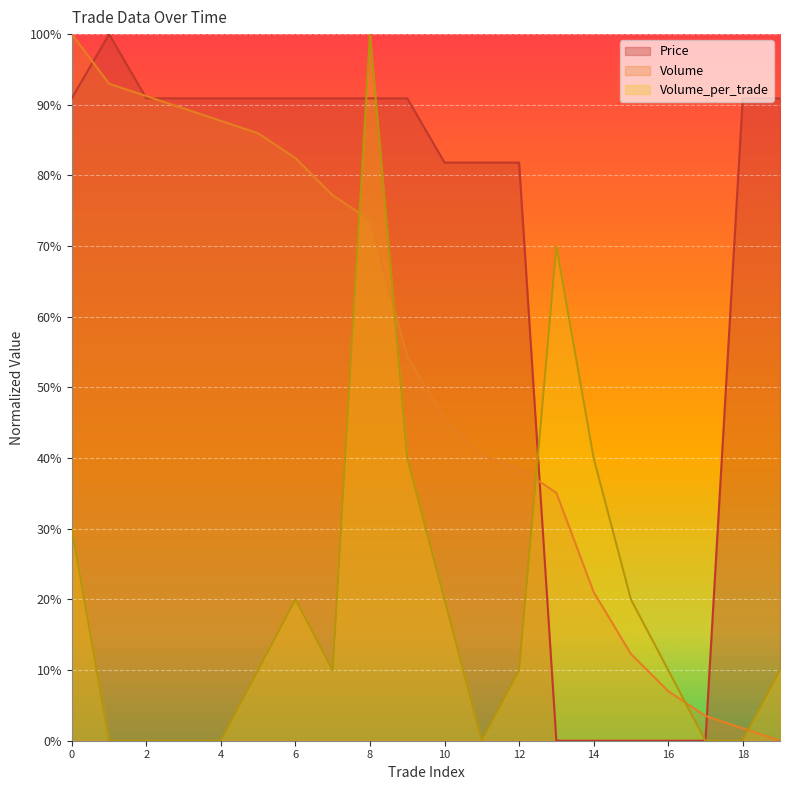

Reading left to right, transcribe all the data shown in this chart.

Price: 0=0.9	1=1.0	2=0.9	3=0.9	4=0.9	5=0.9	6=0.9	7=0.9	8=0.9	9=0.9	10=0.8	11=0.8	12=0.8	13=0.0	14=0.0	15=0.0	16=0.0	17=0.0	18=0.9	19=0.9
Volume: 0=1.0	1=0.9	2=0.9	3=0.9	4=0.9	5=0.9	6=0.8	7=0.8	8=0.7	9=0.5	10=0.5	11=0.4	12=0.4	13=0.4	14=0.2	15=0.1	16=0.1	17=0.0	18=0.0	19=0.0
Volume_per_trade: 0=0.3	1=0.0	2=0.0	3=0.0	4=0.0	5=0.1	6=0.2	7=0.1	8=1.0	9=0.4	10=0.2	11=0.0	12=0.1	13=0.7	14=0.4	15=0.2	16=0.1	17=0.0	18=0.0	19=0.1